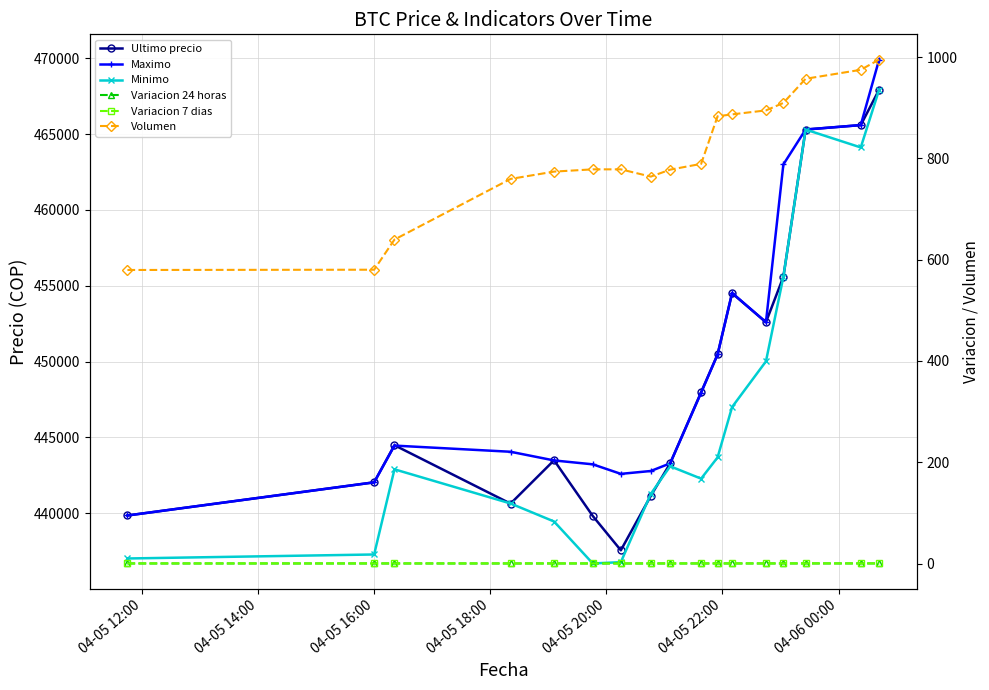

Which series has the largest range (max minus min)?

Minimo